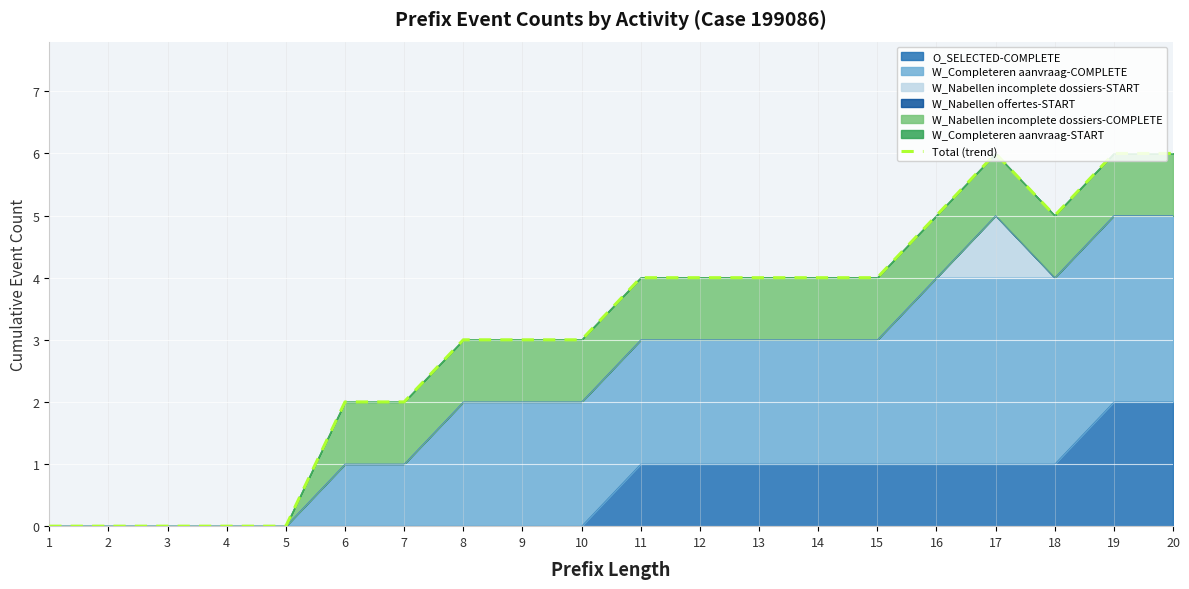

Is it true that the value at 6 is 3?

False